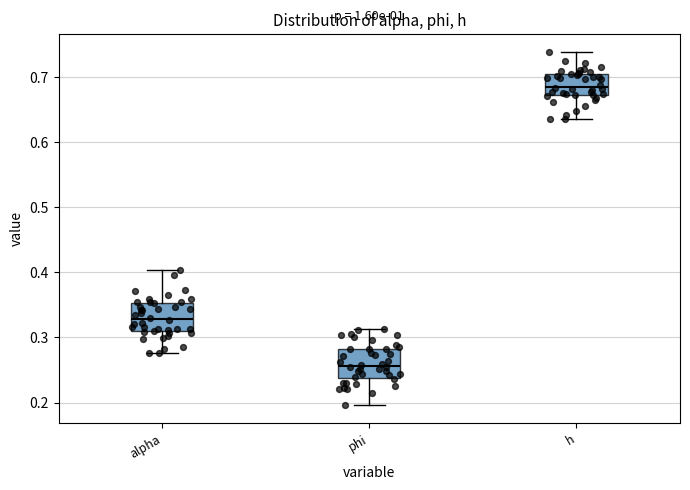

Reading left to right, read every box against the y-axis: the position of its median line, the range the box covers, and the ends of its whiskers. The values are not printed on the chart, so give them approximately, as read against the axis.

alpha: median 0.33, box 0.31 to 0.35, whiskers 0.28 to 0.40
phi: median 0.26, box 0.24 to 0.28, whiskers 0.20 to 0.31
h: median 0.69, box 0.67 to 0.70, whiskers 0.64 to 0.74